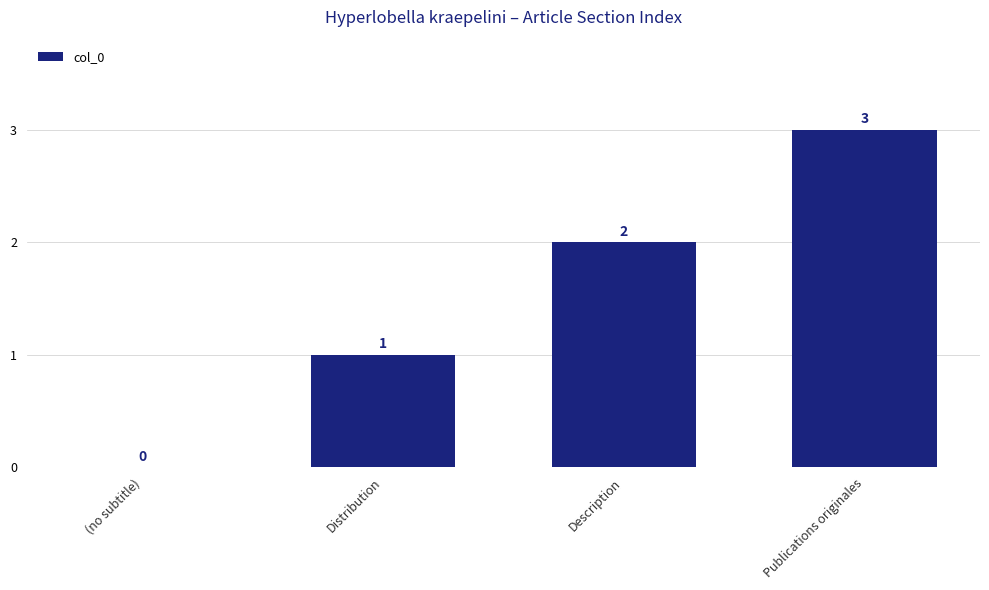

At which category does the chart reach its peak across all series?

Publications originales